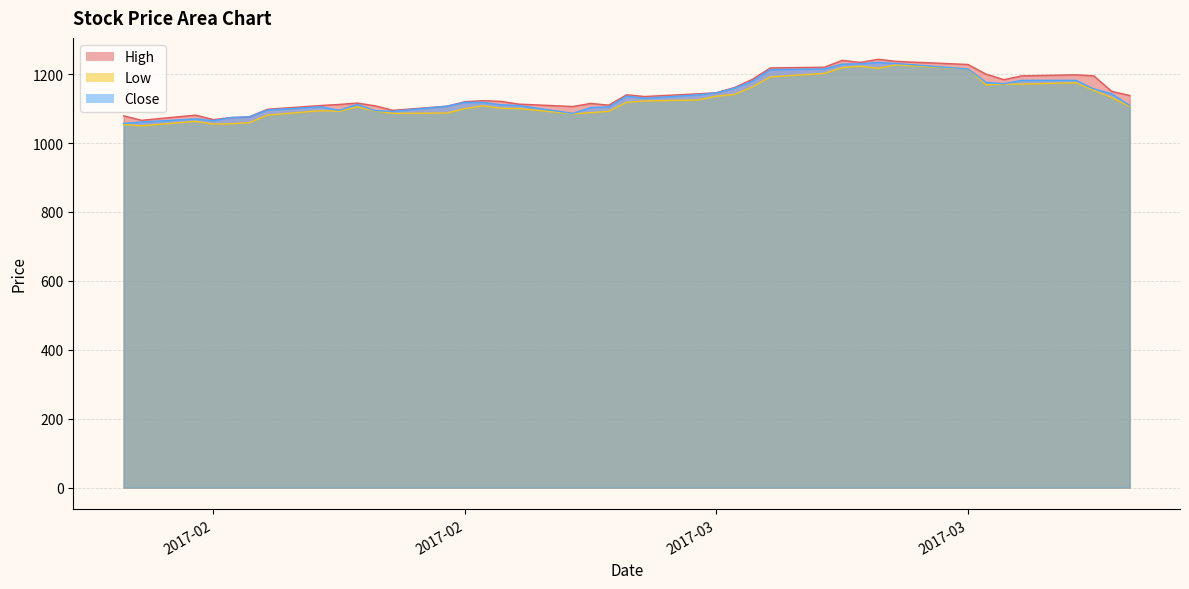

What is the difference between the Close values at 2017-03-30 and 2017-02-21?

9